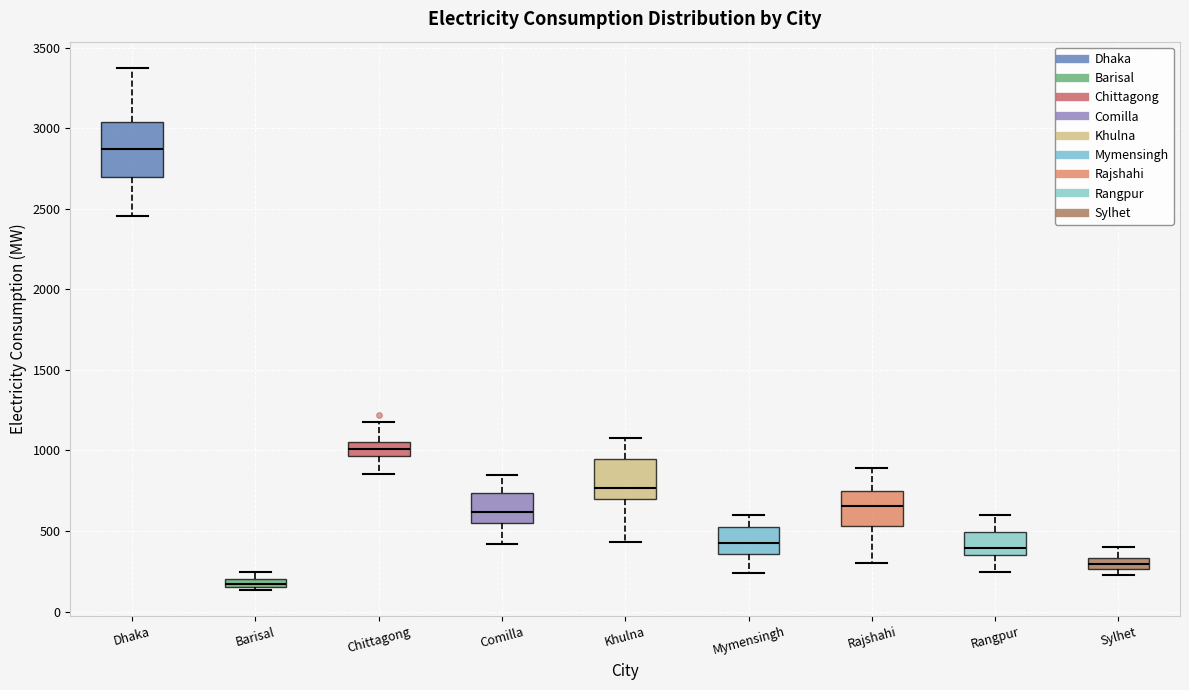

Which box's median line is the lowest?

Barisal